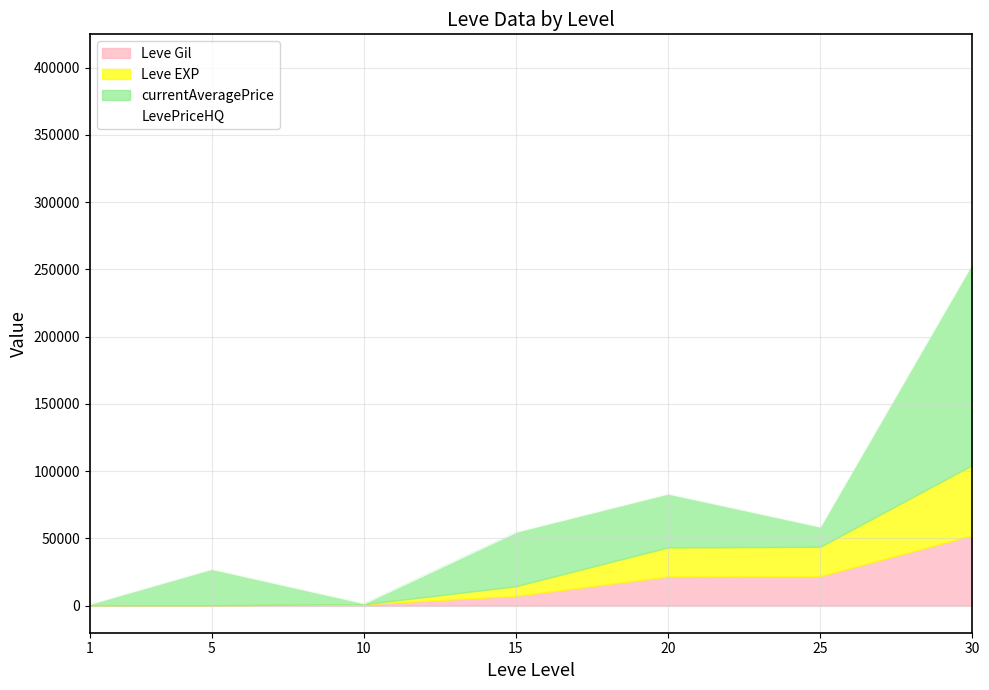

True or false: Leve Gil has more than 2 points higher than both neighbors.

False